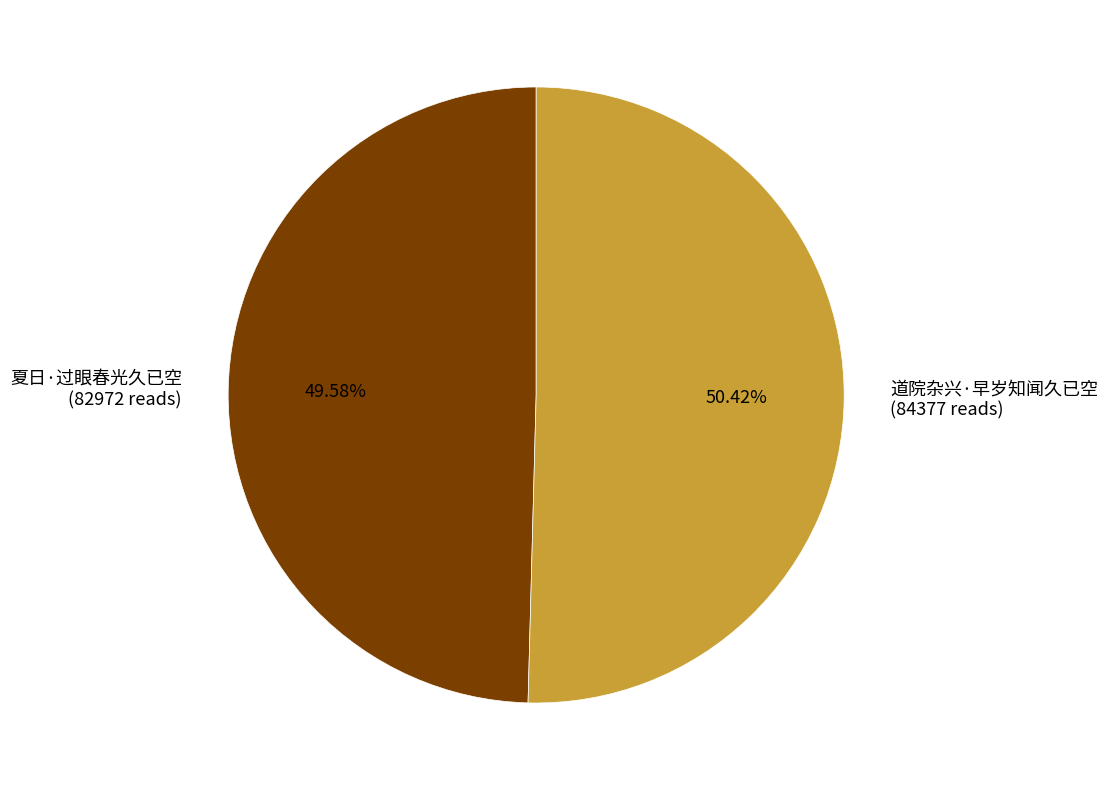

Rank the categories by value from lowest to highest.

夏日·过眼春光久已空, 道院杂兴·早岁知闻久已空